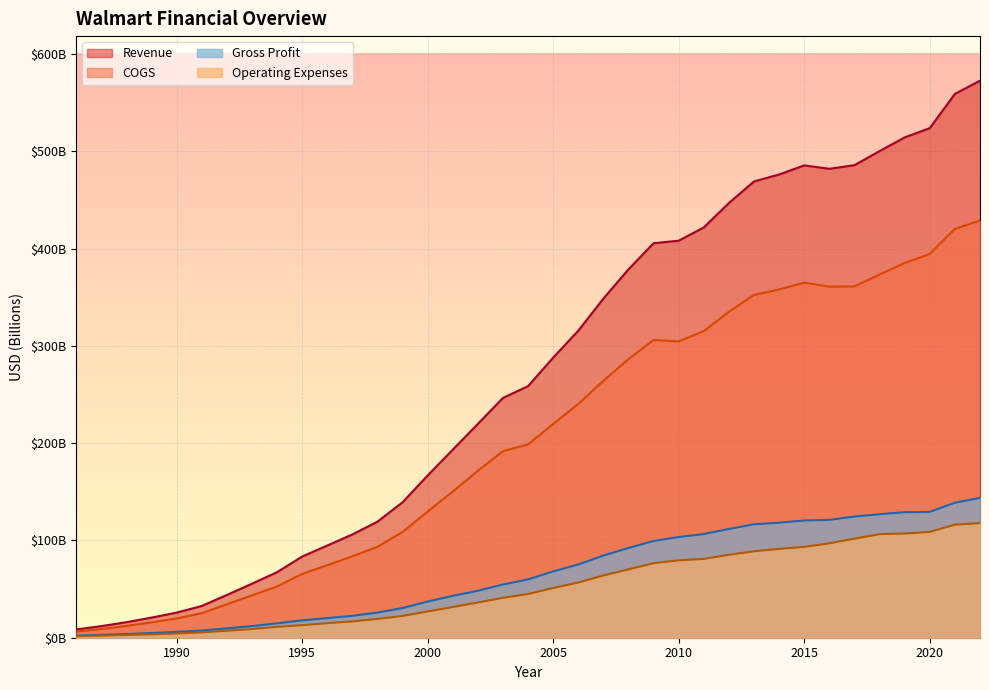

What is the value of the Operating Expenses point at the 37th from the left?

117.8